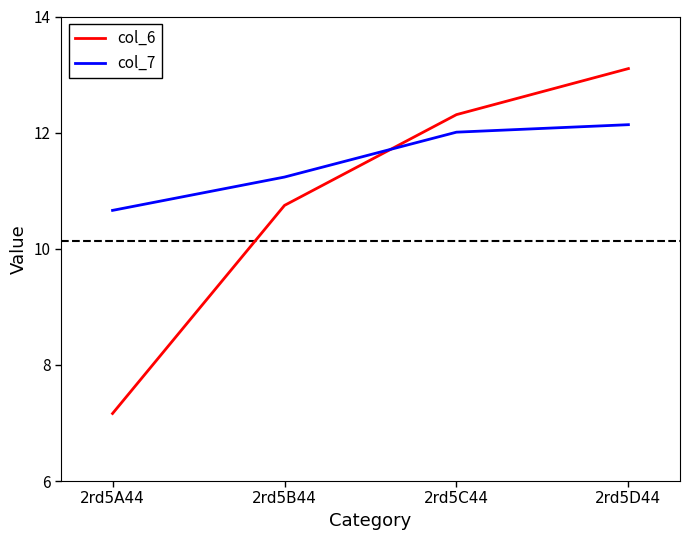

How many lines are shown in the chart?

2